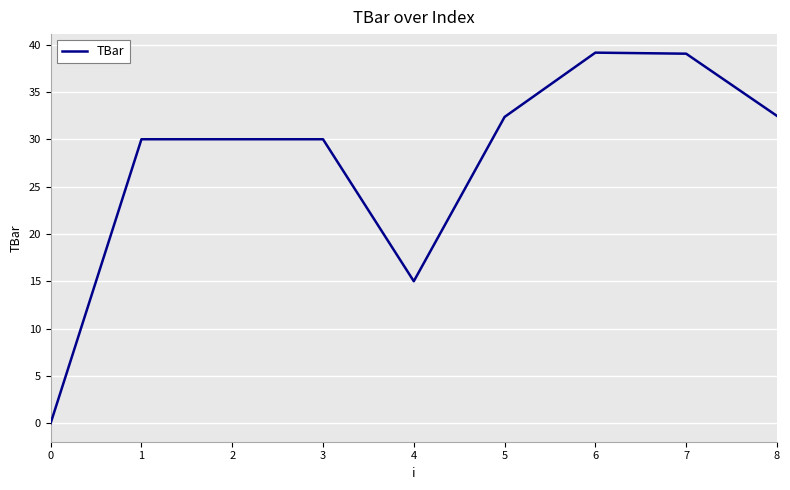

Is it true that the value at 4 is 4.9?

False